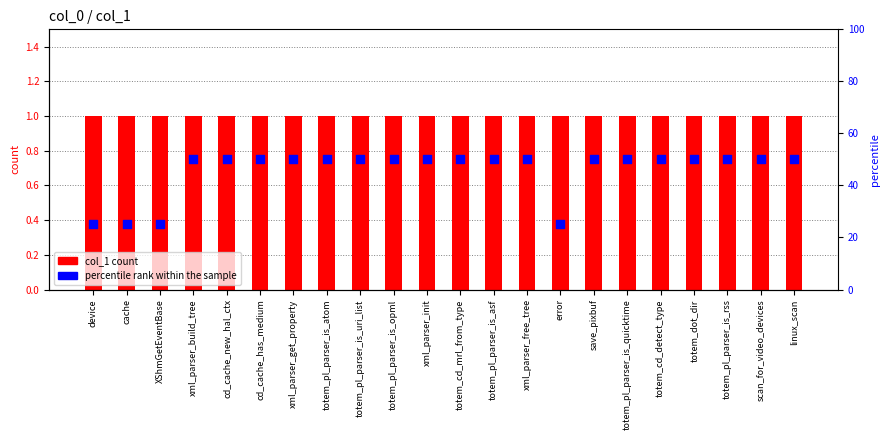

What are all the series names shown in the legend?

col_1 count, percentile rank within the sample